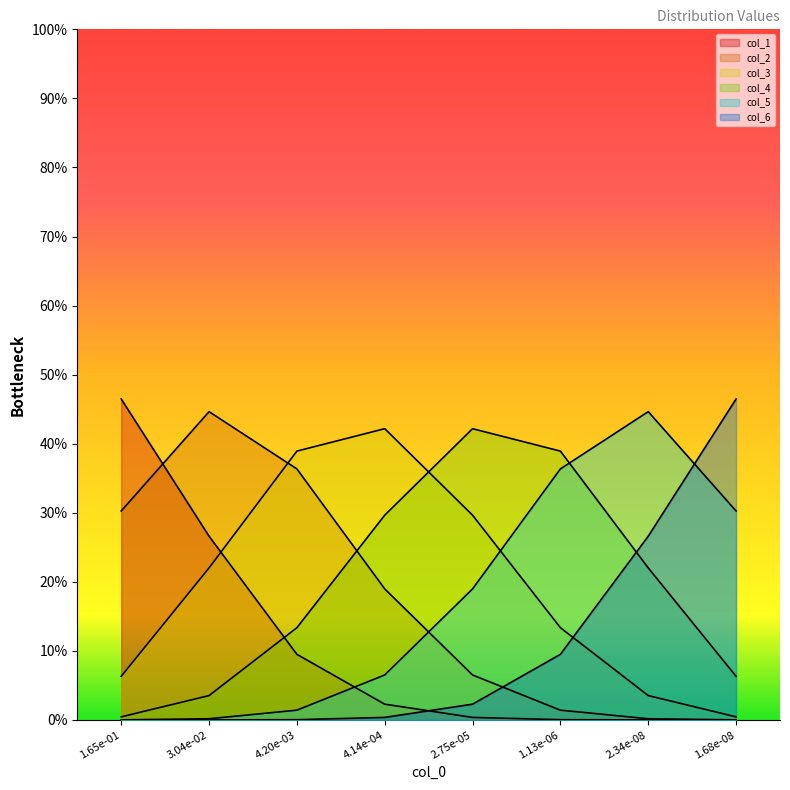

Where is col_4 nearest to the value 0?

1.65e-01